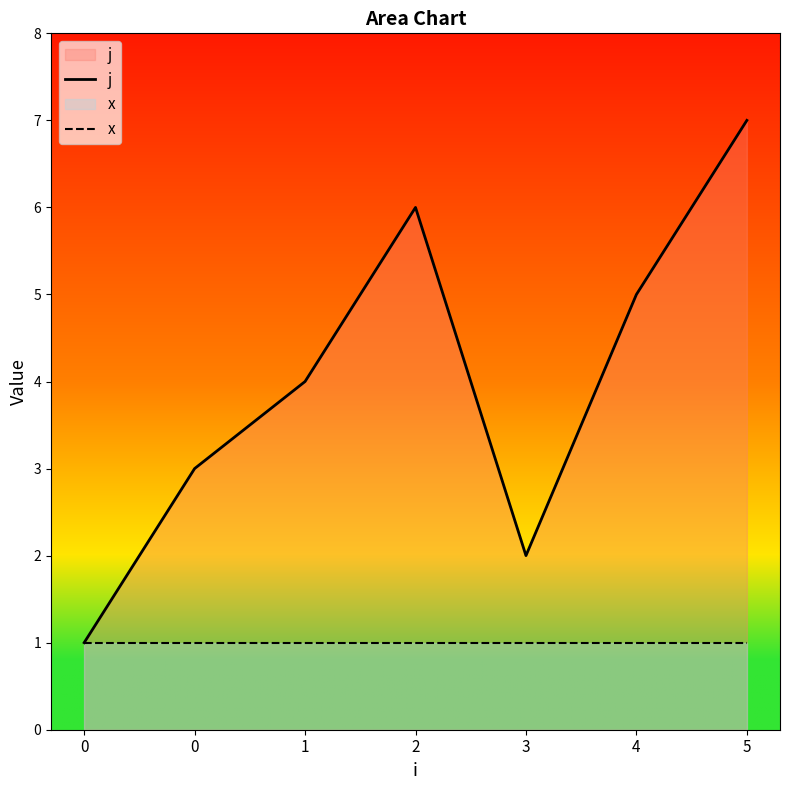

True or false: x and j intersect in this chart.

False